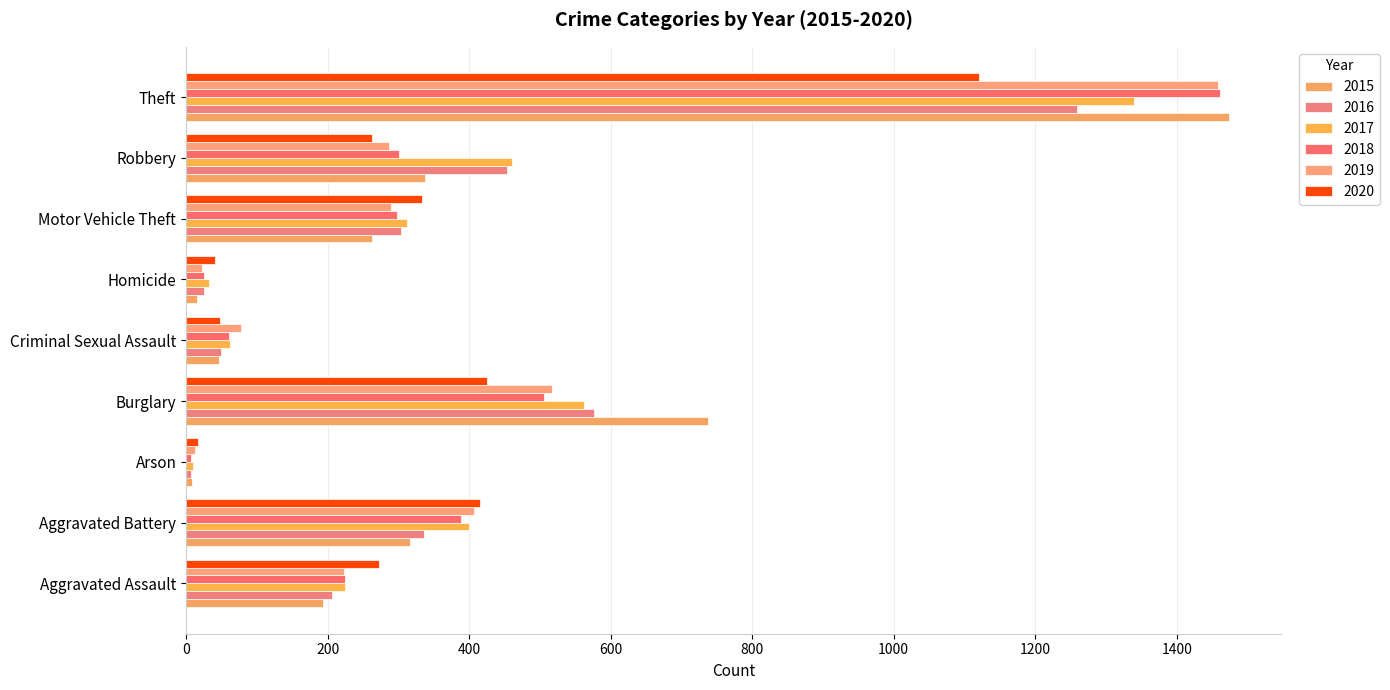

True or false: 2019 has a value of 407 at Aggravated Battery.

True